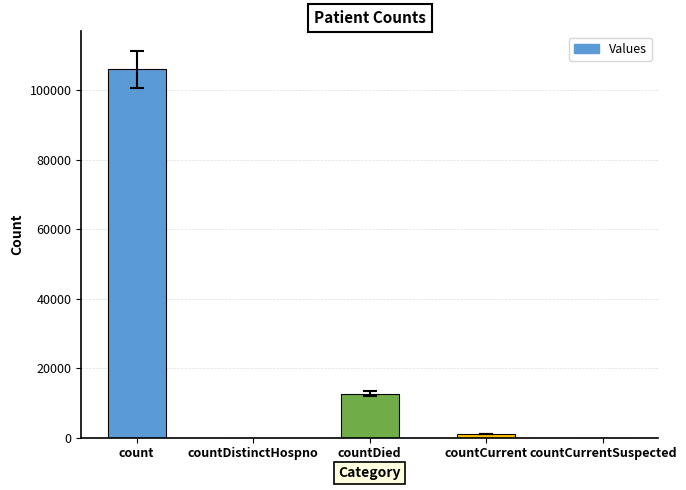

How many series are shown in this chart?

1